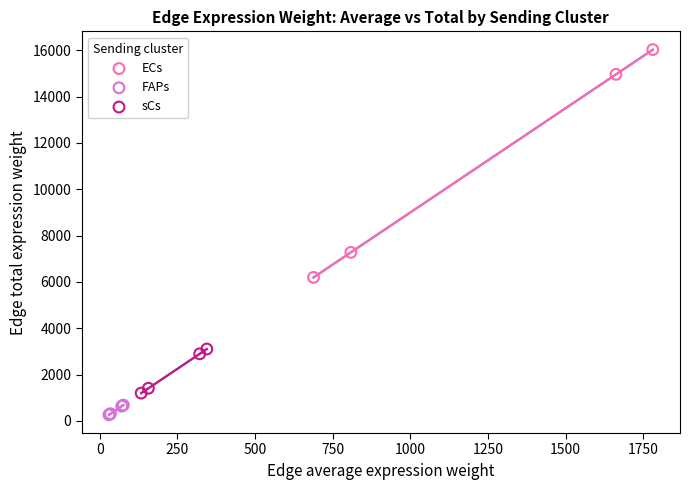

Which series has the largest Y range (max minus min)?

ECs